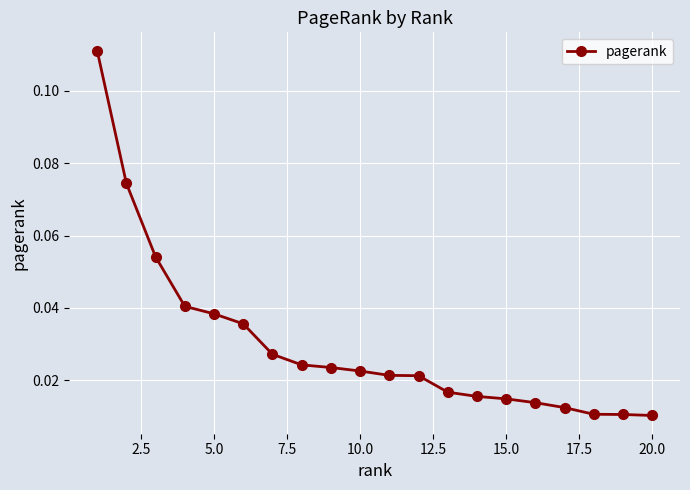

How many values are between 0 and 1?

20